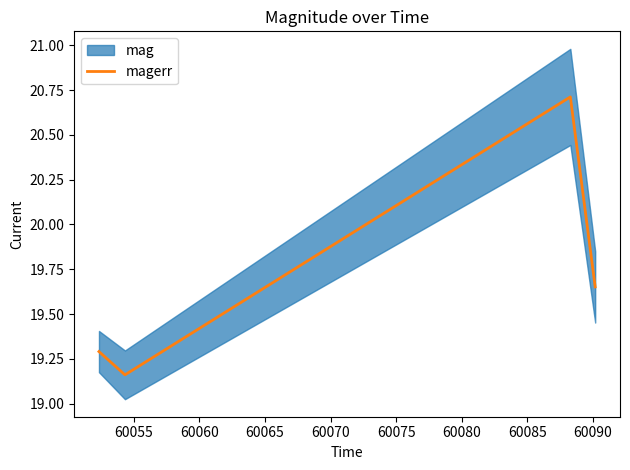

How many interior local valleys does the magerr series have?

1